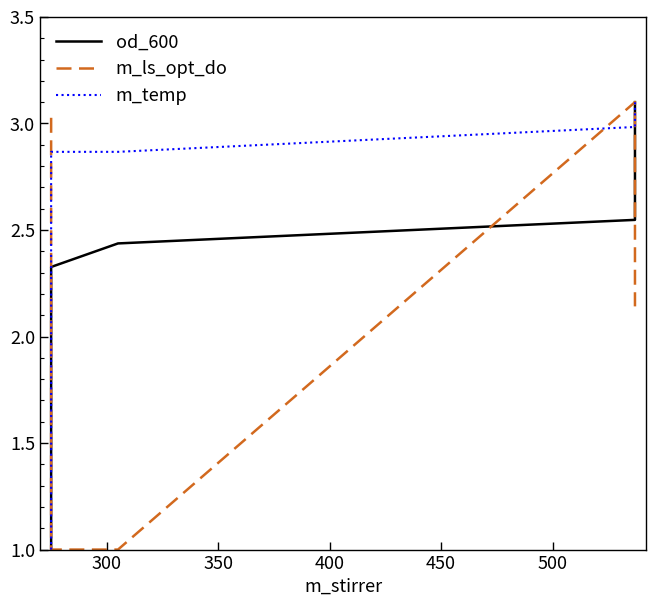

True or false: m_temp and od_600 intersect in this chart.

False